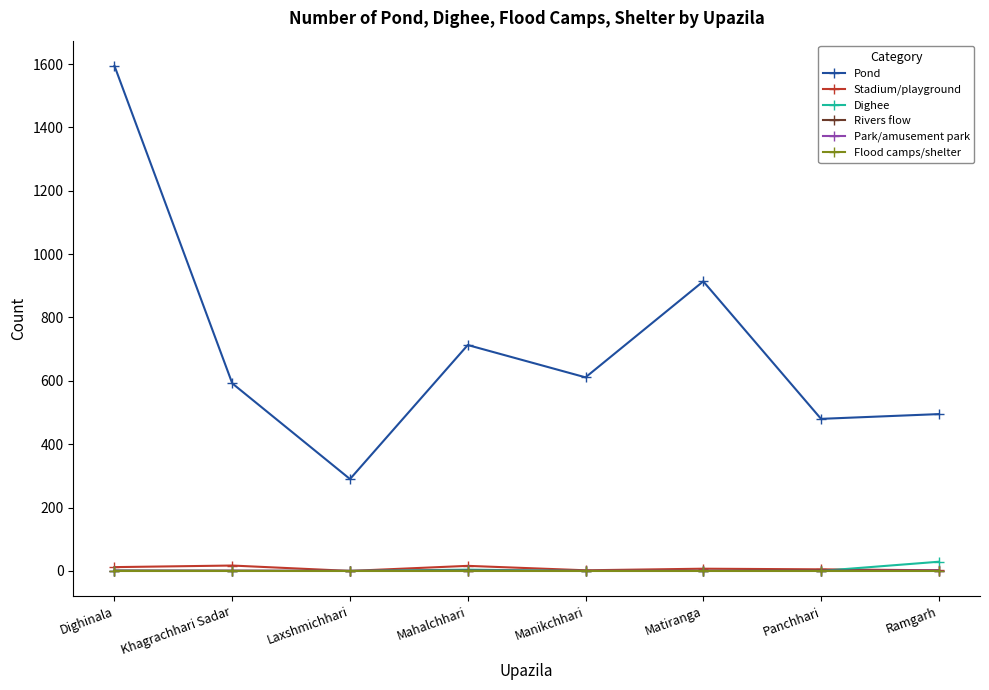

How many distinct data groups are displayed?

6